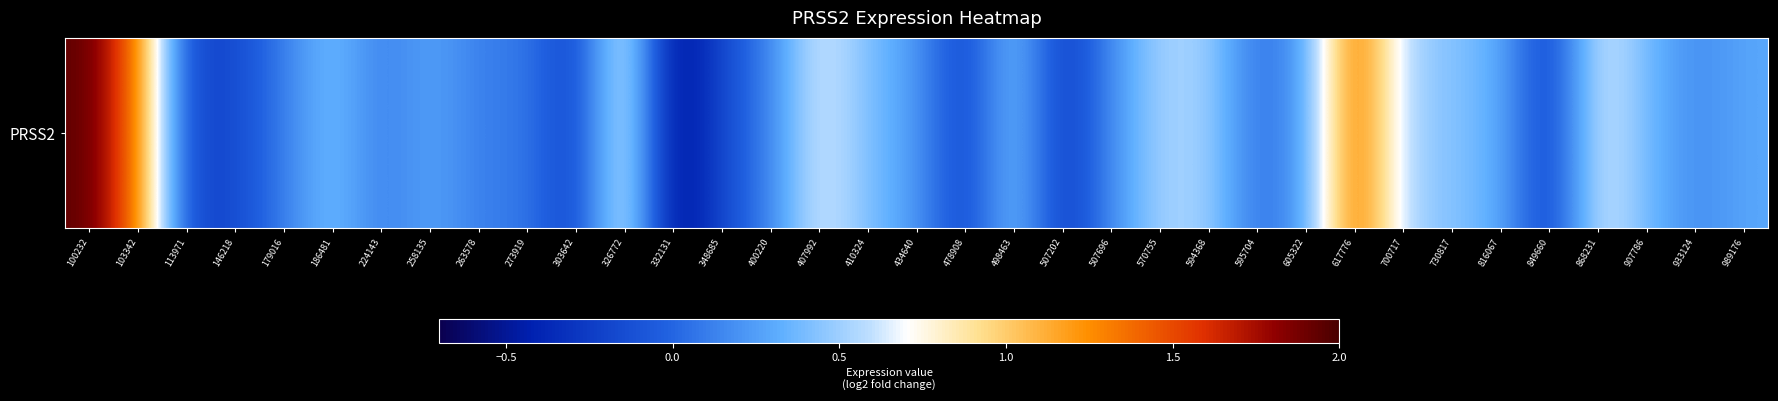

Between 933124 and 348685, which is larger?

933124